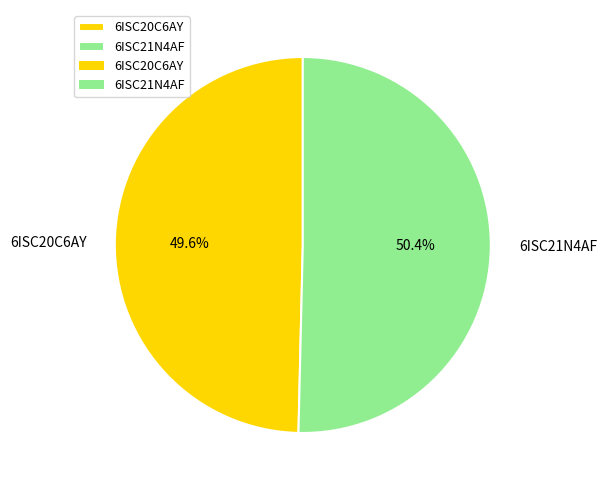

The 6ISC20C6AY slice represents 39% of the pie. True or false?

False